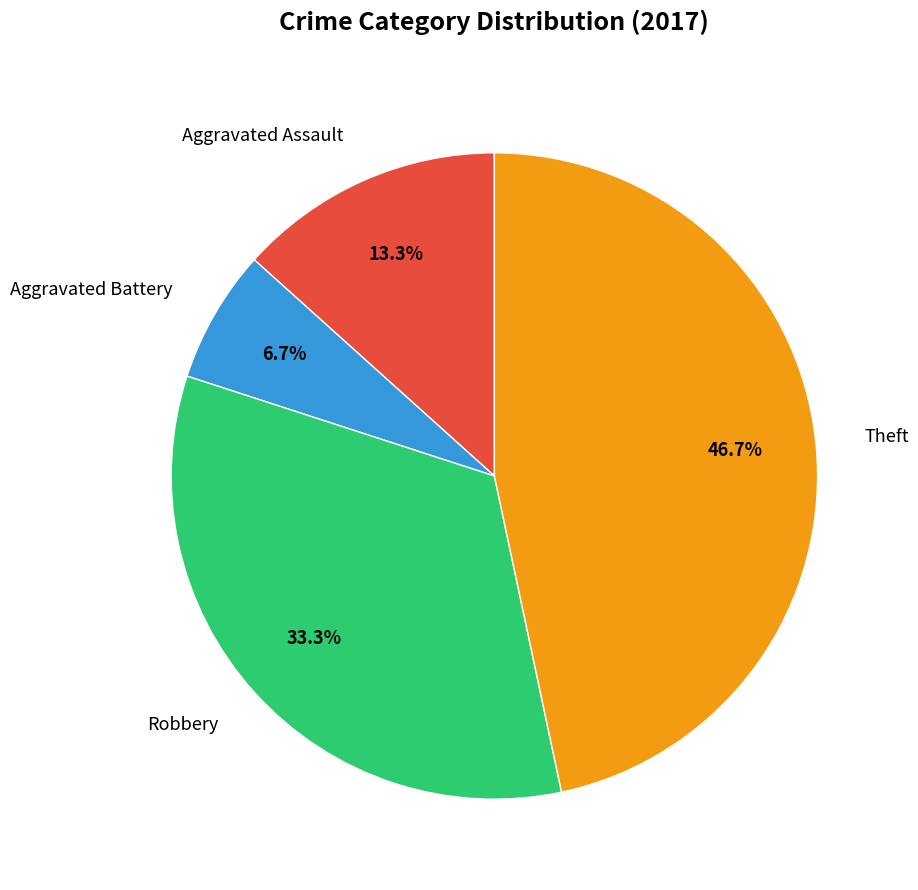

Which slice is the largest?

Theft